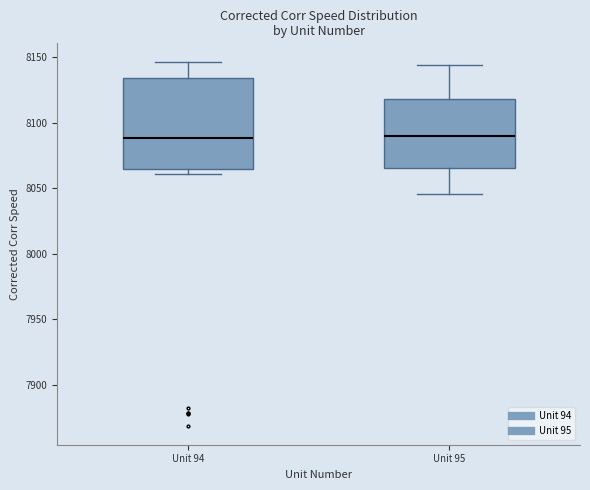

Which box is the tallest, from its lower edge to its upper edge?

Unit 94